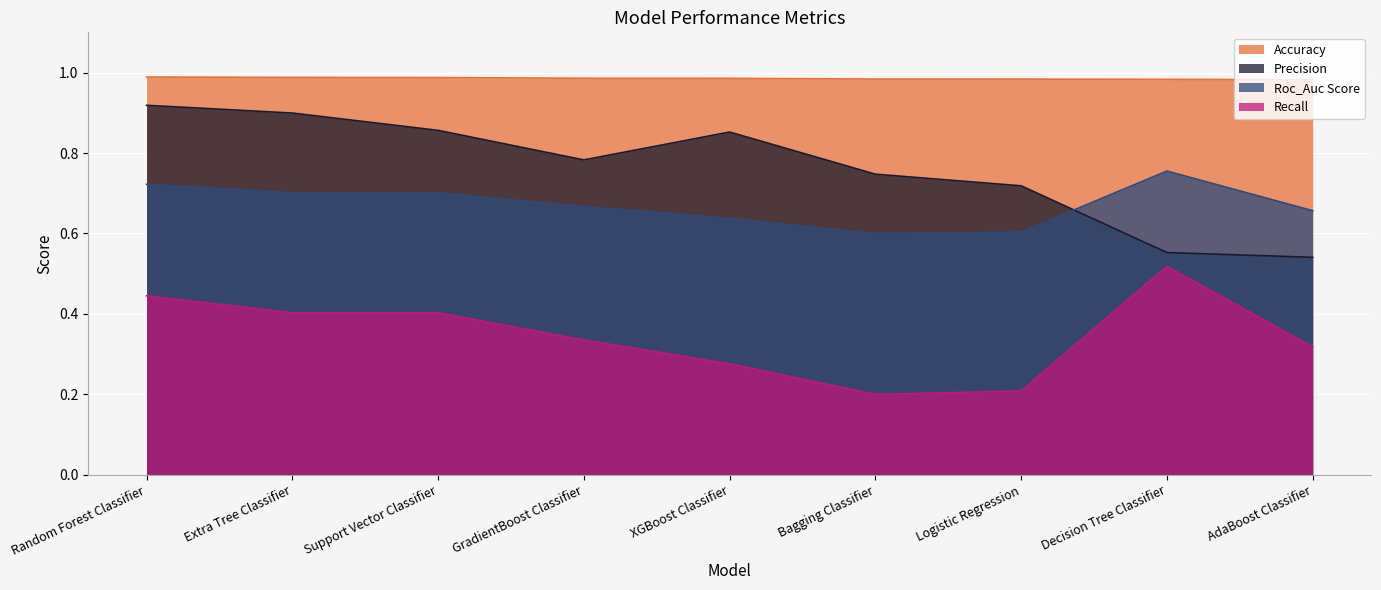

Which series has the largest total across all categories?

Accuracy